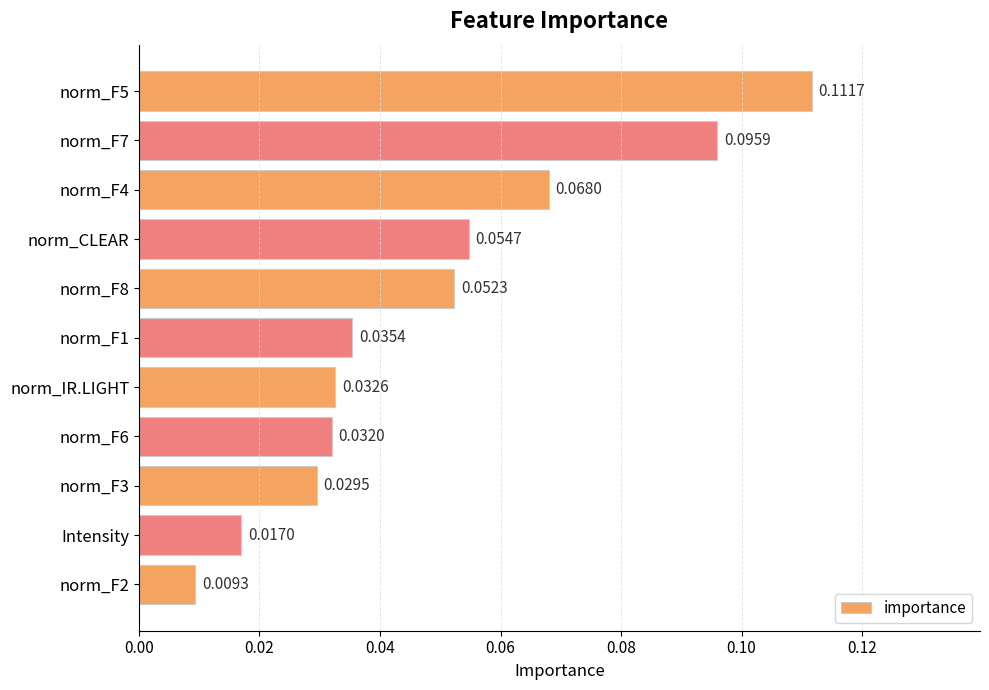

Which has a higher value, norm_F1 or norm_F8?

norm_F8